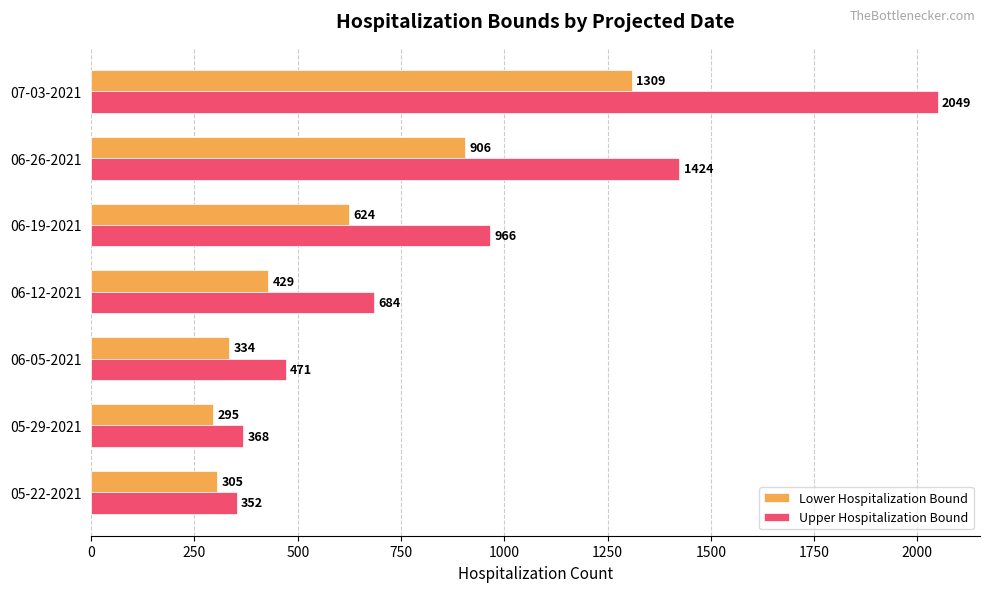

Rank the series by their maximum value, from lowest to highest.

Lower Hospitalization Bound, Upper Hospitalization Bound